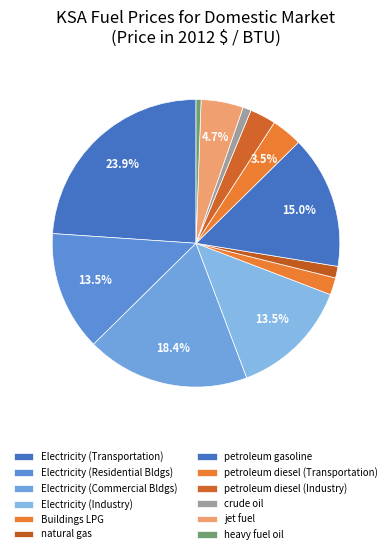

How many segments does this pie chart have?

12